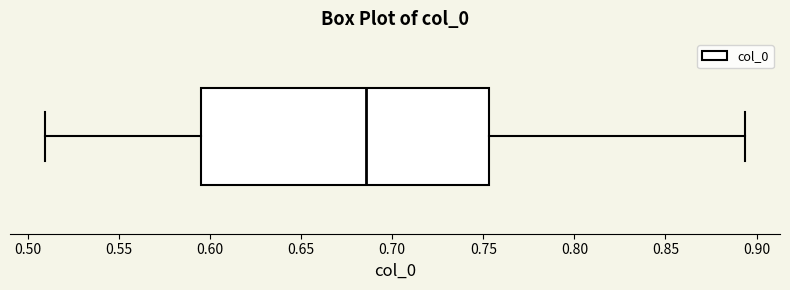

Read this box plot against the x-axis: the position of the median line, the range covered by the box, and the ends of both whiskers. The values are not printed on the chart, so give them approximately, as read against the axis.

median 0.685, box 0.595 to 0.755, whiskers 0.510 to 0.895